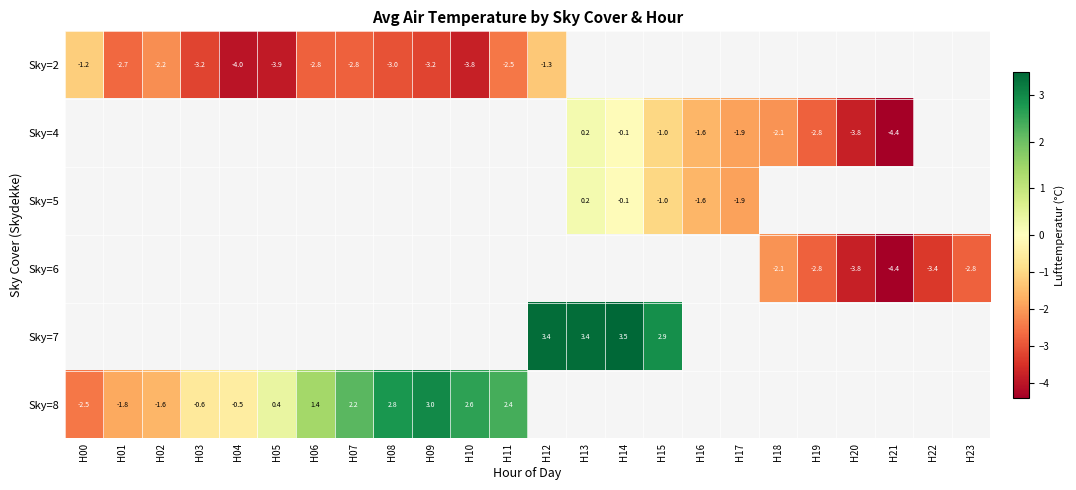

True or false: Sky=8 has a value of 0.7 at H05.

False